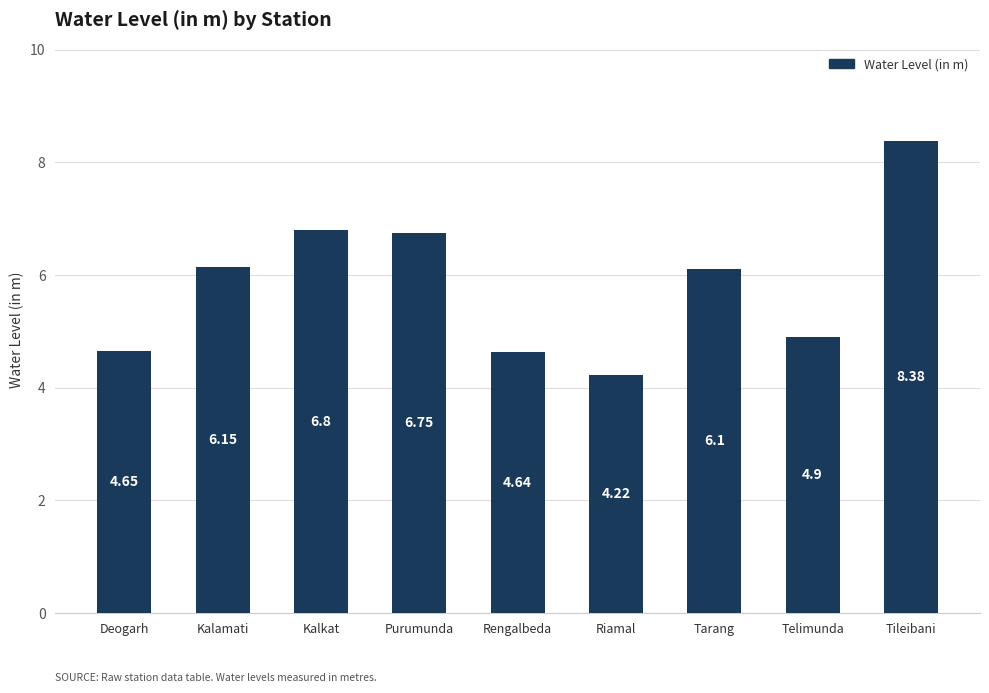

At which category does the chart reach its peak across all series?

Tileibani